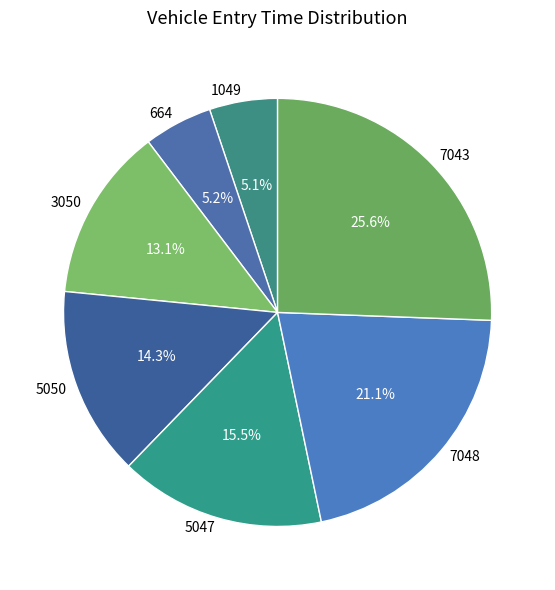

What percentage is NOT represented by 664?

94.8%